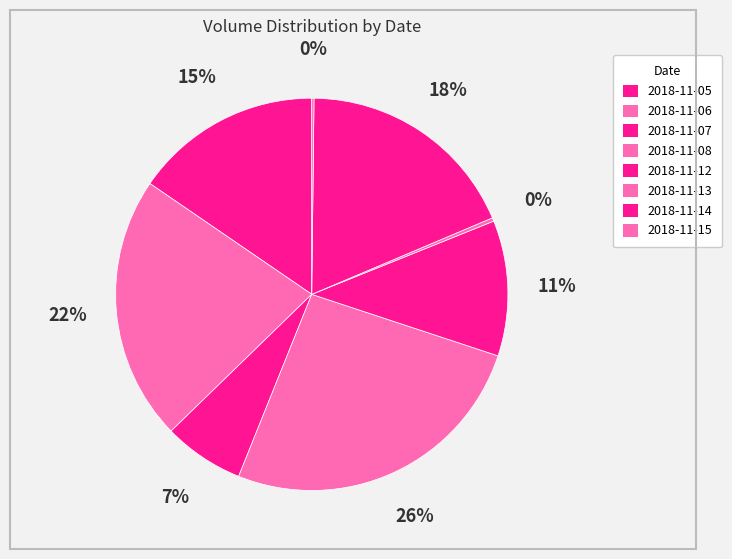

Rank the categories by value from lowest to highest.

2018-11-15, 2018-11-13, 2018-11-07, 2018-11-12, 2018-11-05, 2018-11-14, 2018-11-06, 2018-11-08